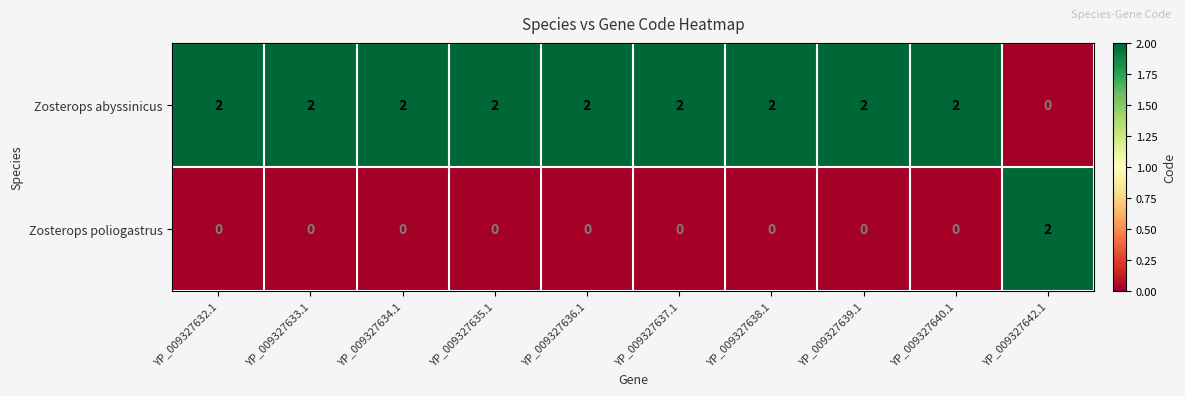

At how many categories does at least one series exceed 0?

10